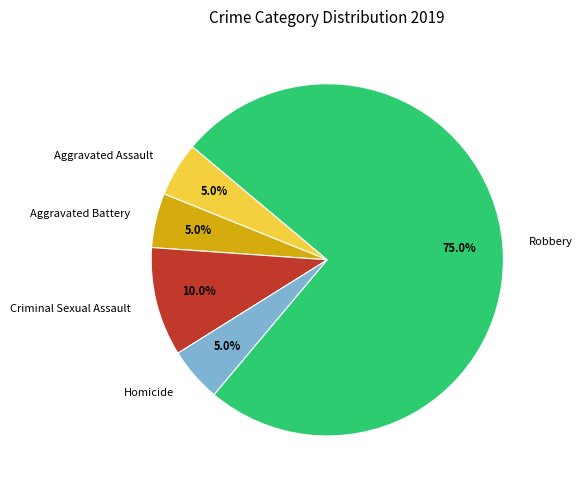

What percentage is the Homicide slice, to the nearest percent?

5%